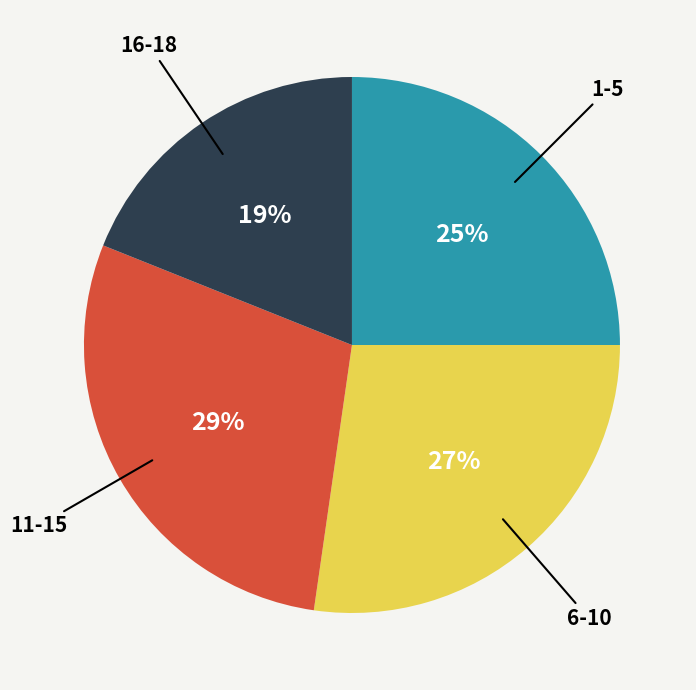

Does any single category account for the majority?

No